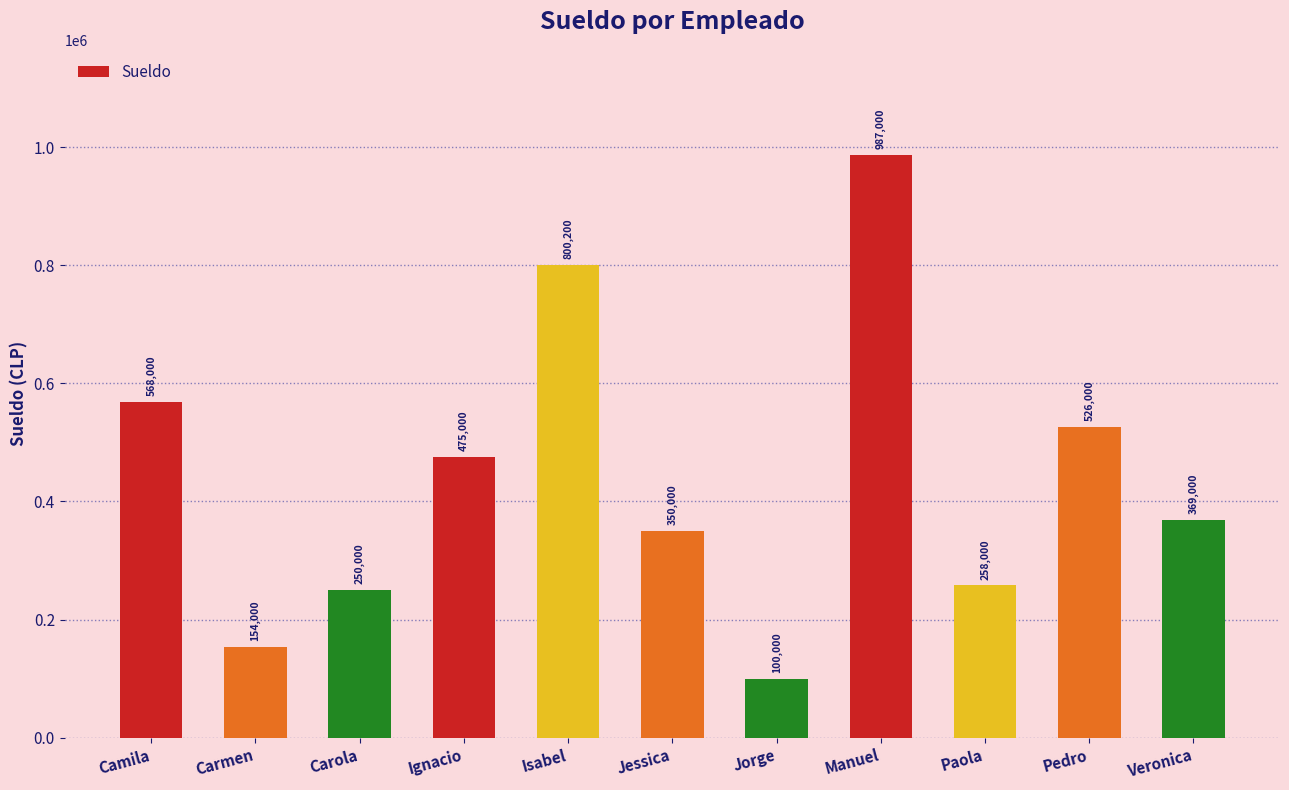

Reading left to right, extract all data points from this chart.

Camila=568000	Carmen=154000	Carola=250000	Ignacio=475000	Isabel=800200	Jessica=350000	Jorge=100000	Manuel=987000	Paola=258000	Pedro=526000	Veronica=369000